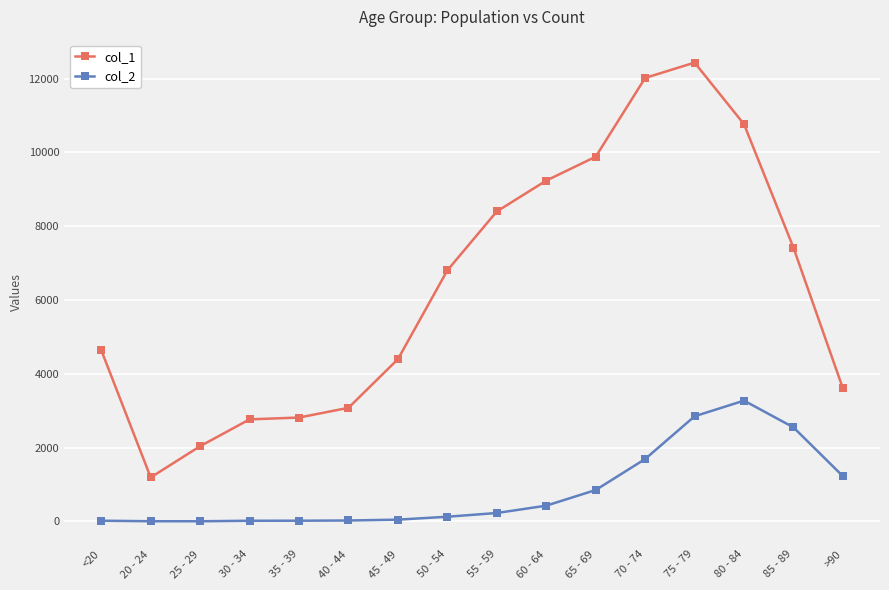

At which category does the chart reach its peak across all series?

75 - 79